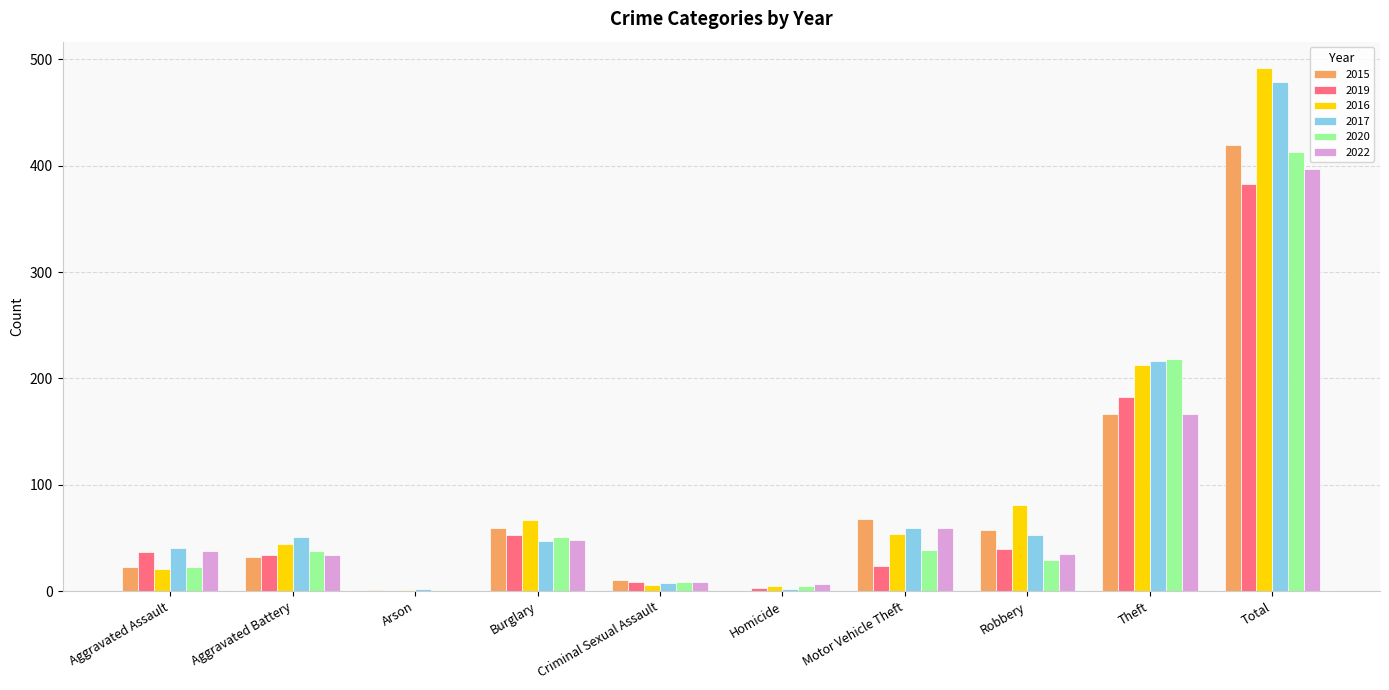

At which label is 2022 closest to 198?

Theft